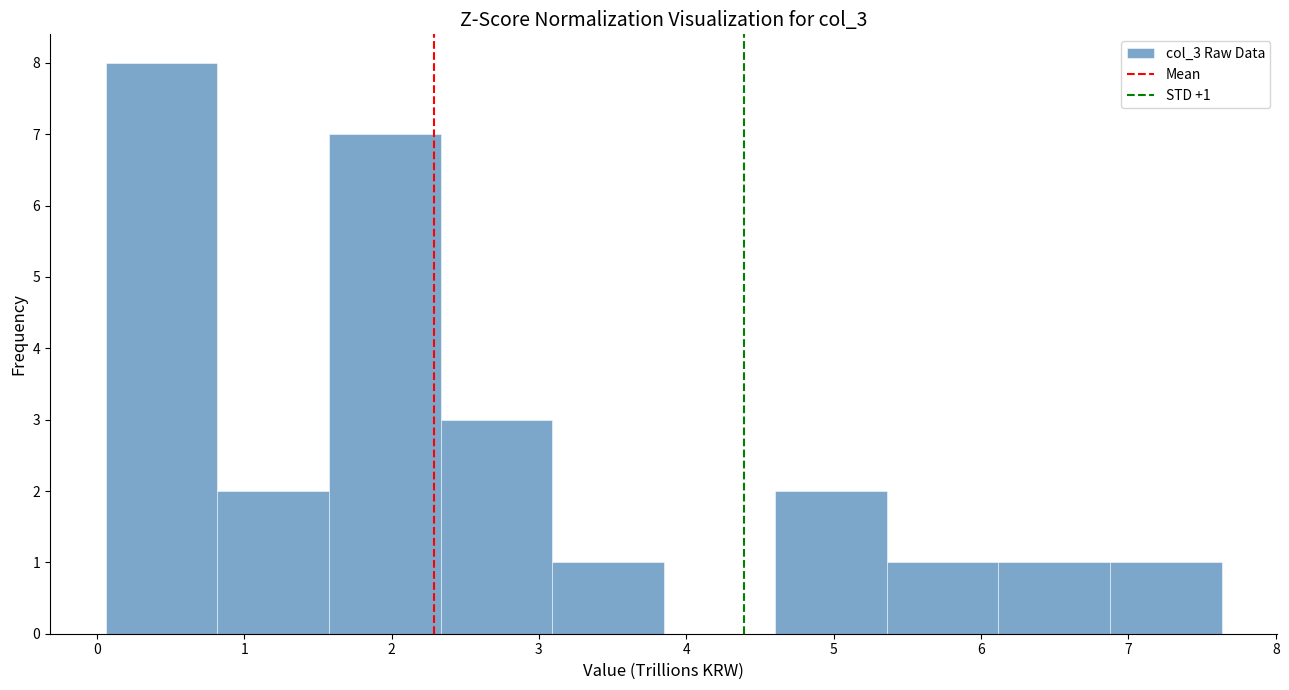

Over which range of the x-axis is the bar tallest?

0.1 to 0.8